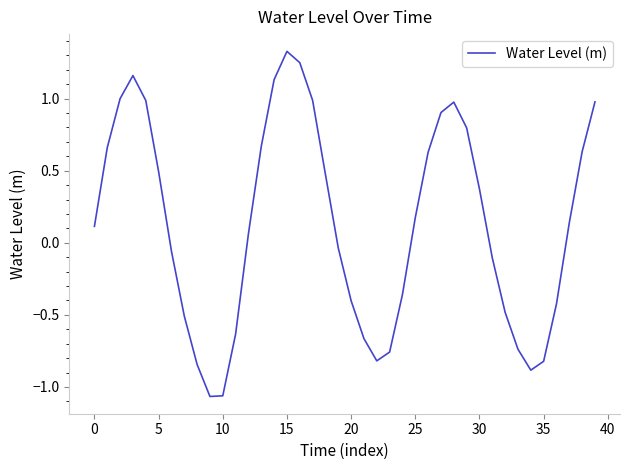

What is the difference between the maximum and minimum values?

2.4